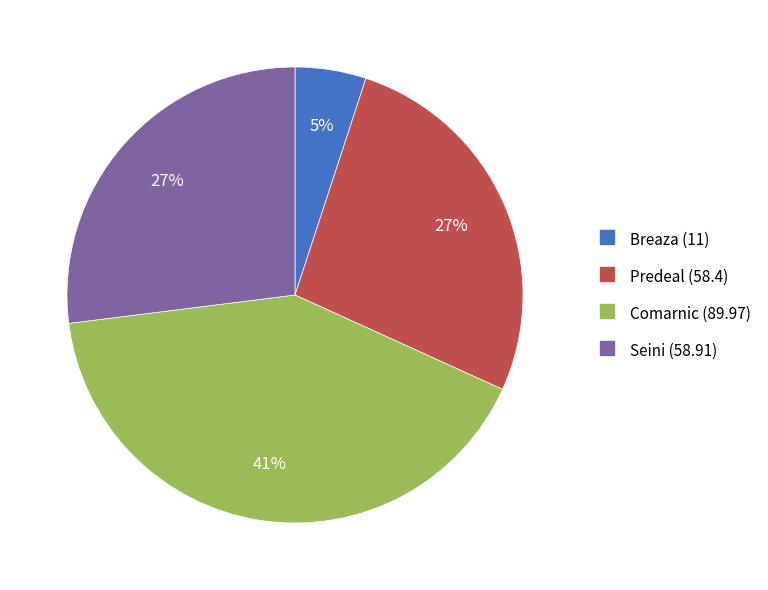

Does Comarnic account for over 50% of the chart?

No